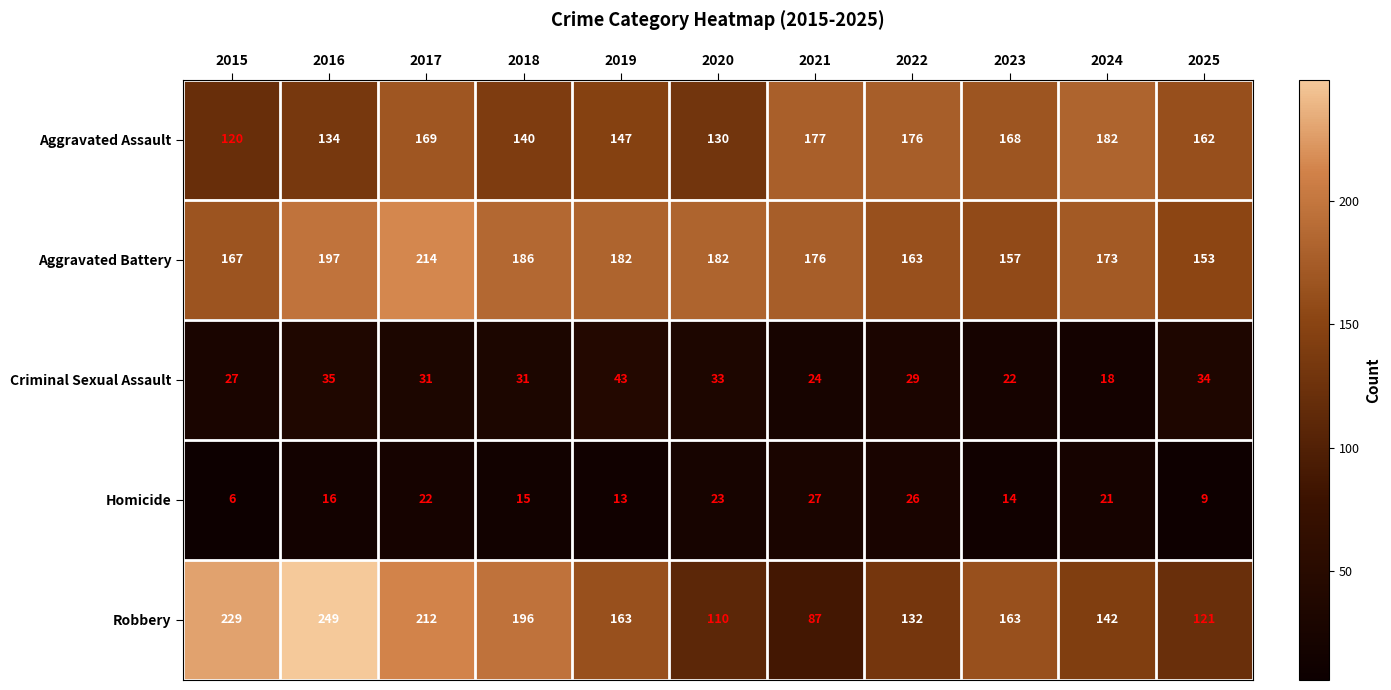

What value does the Robbery series have at 2019, to the nearest 5?

165